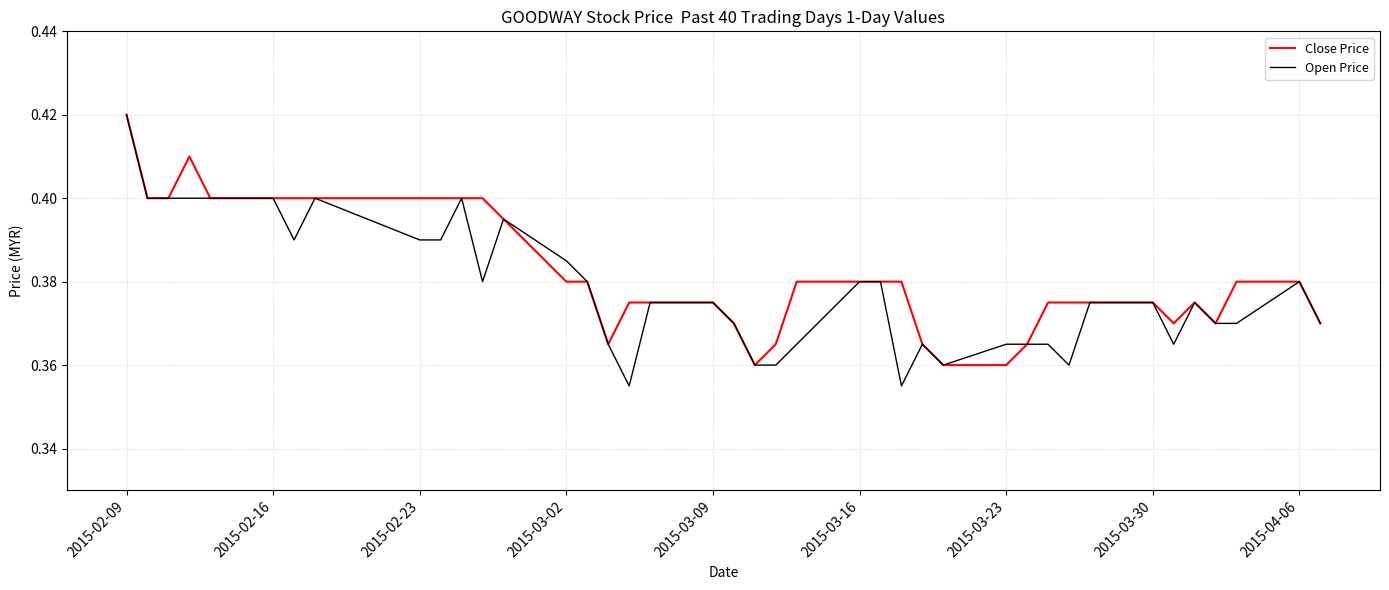

How many lines are shown in the chart?

2